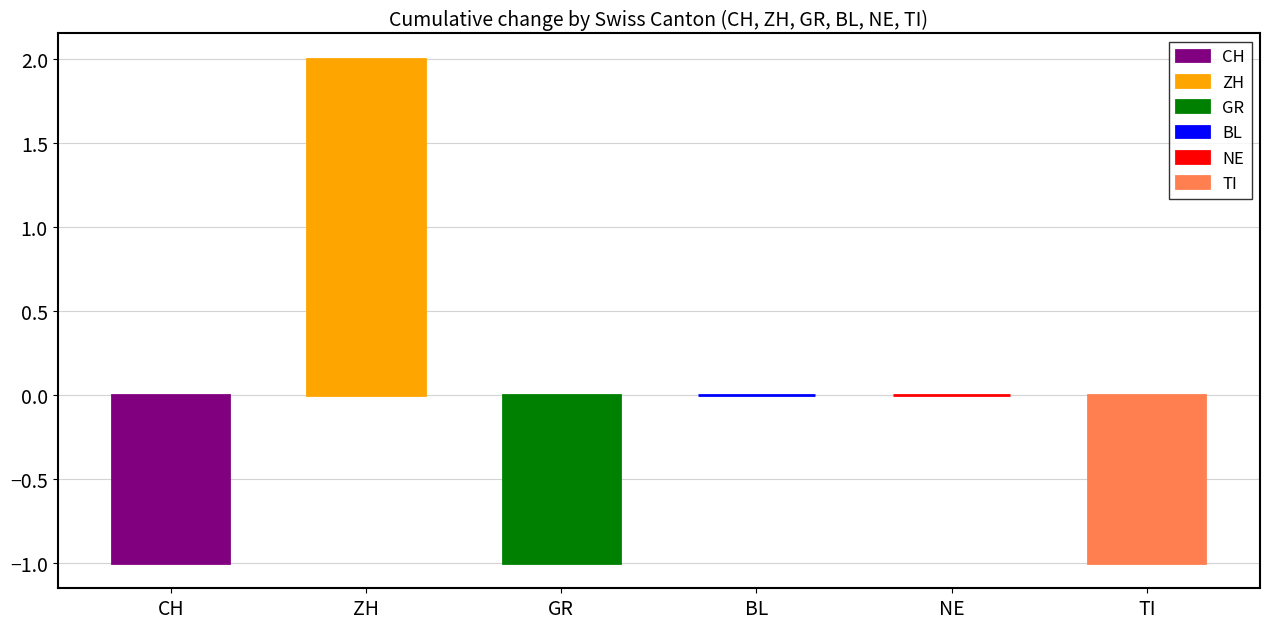

Is it true that BE equals -1 at AG?

False